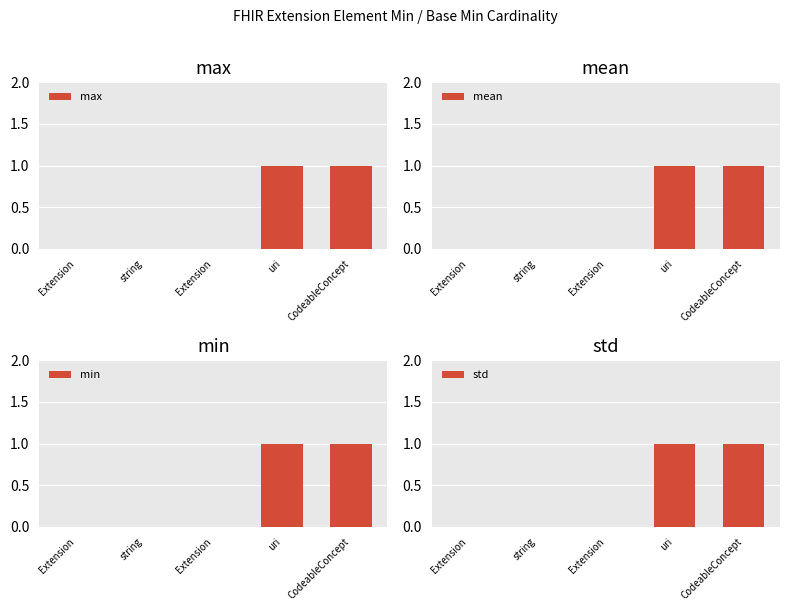

Count the min values in the range 0 to 1.

5